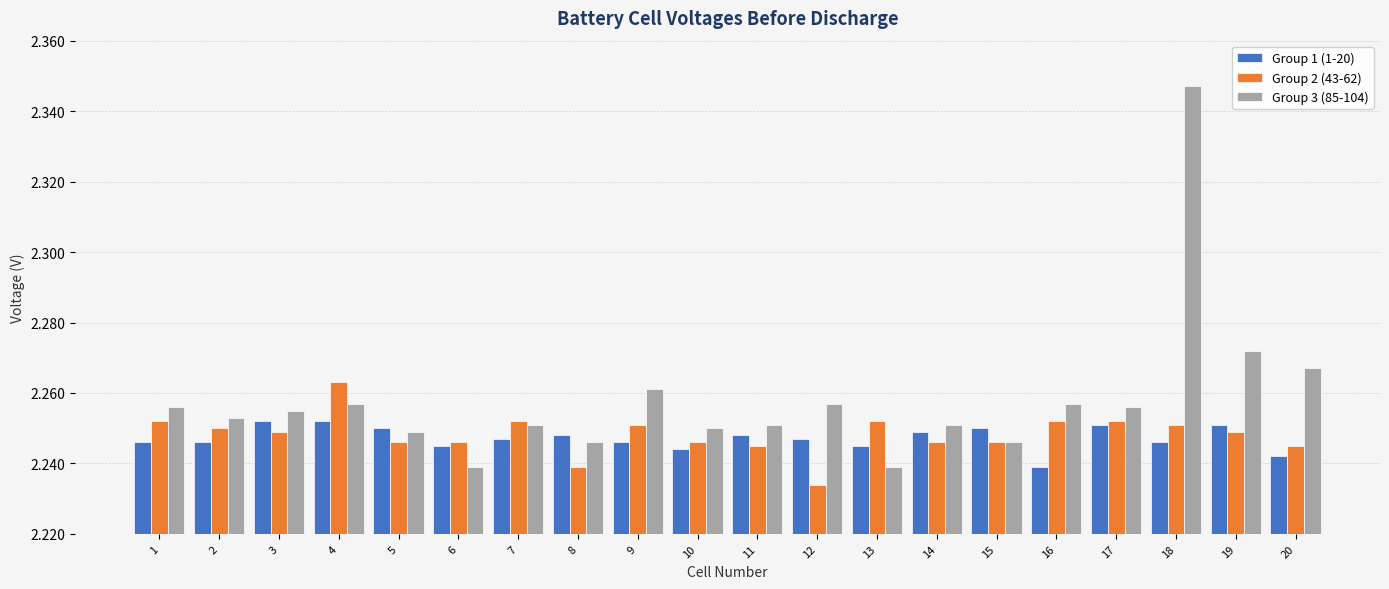

Count the Group 3 (85-104) values in the range 2 to 3.

20